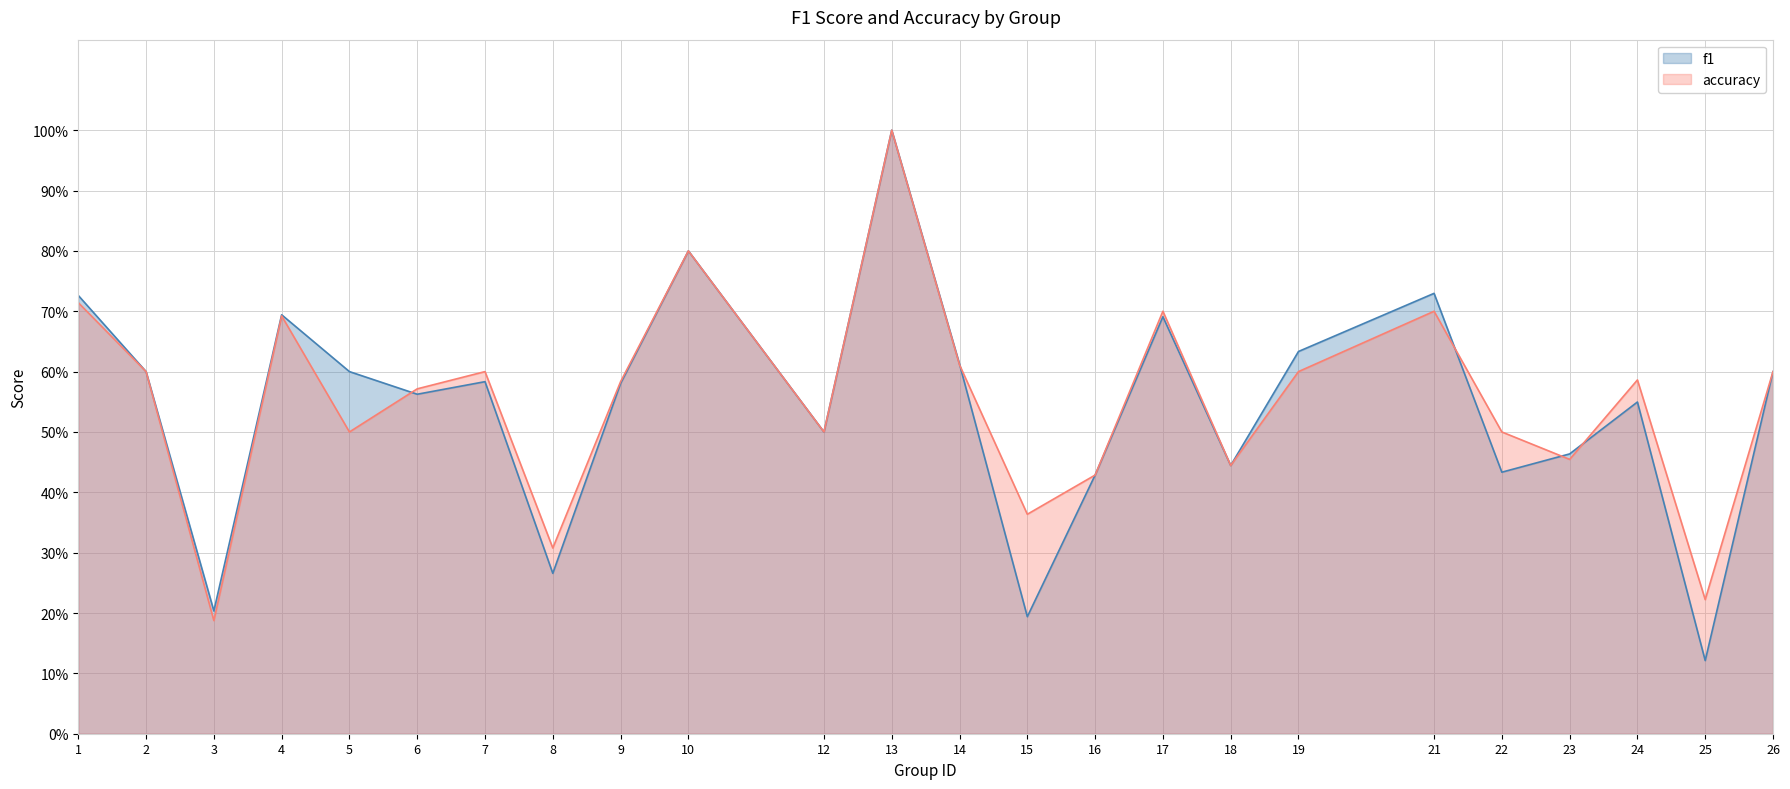

Where do accuracy and f1 first cross each other?

5 and 6